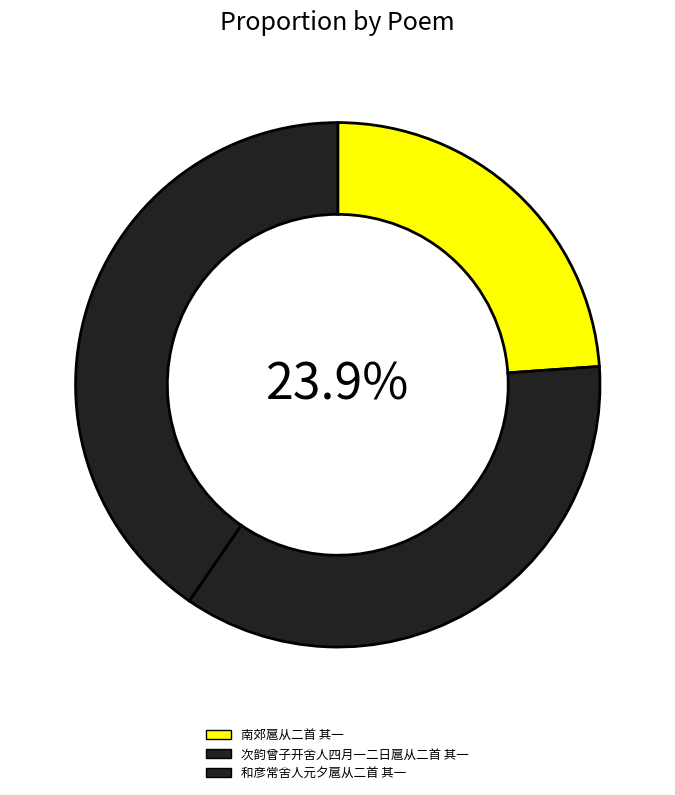

Is there any slice that represents more than half of the pie?

No